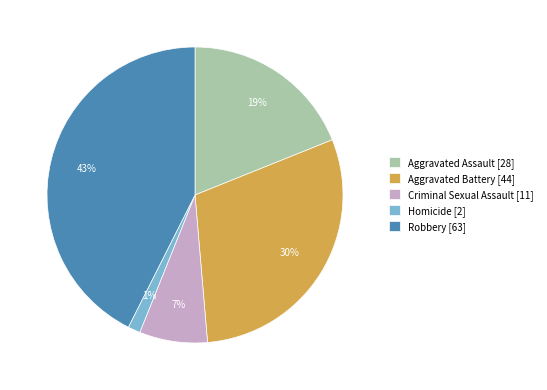

How many segments does this pie chart have?

5